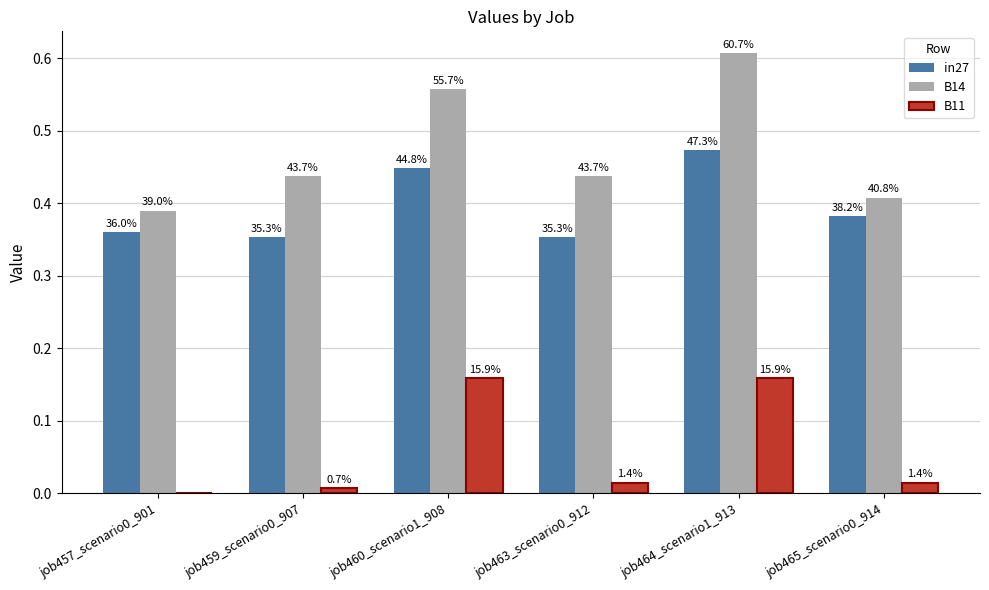

What is the label of the 3rd bar from the right?

job463_scenario0_912